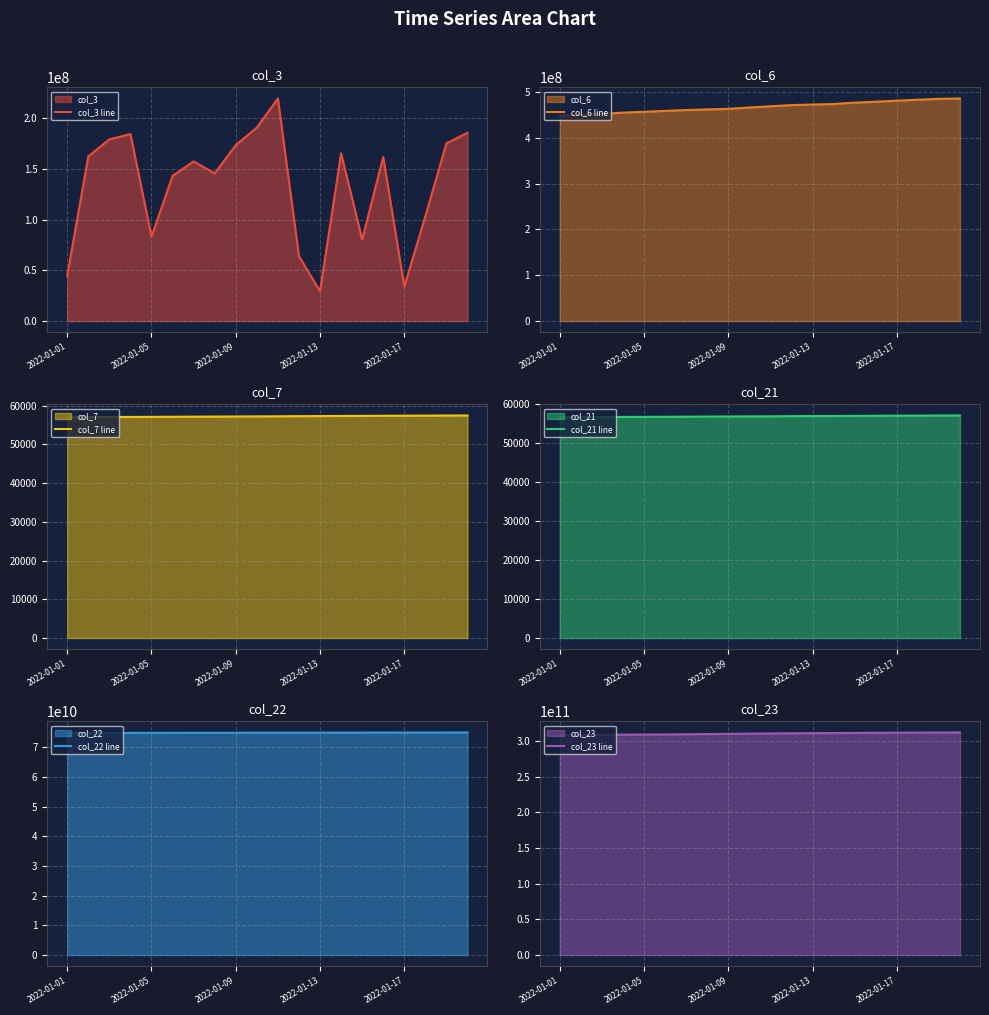

True or false: col_21 line and col_7 line intersect in this chart.

False